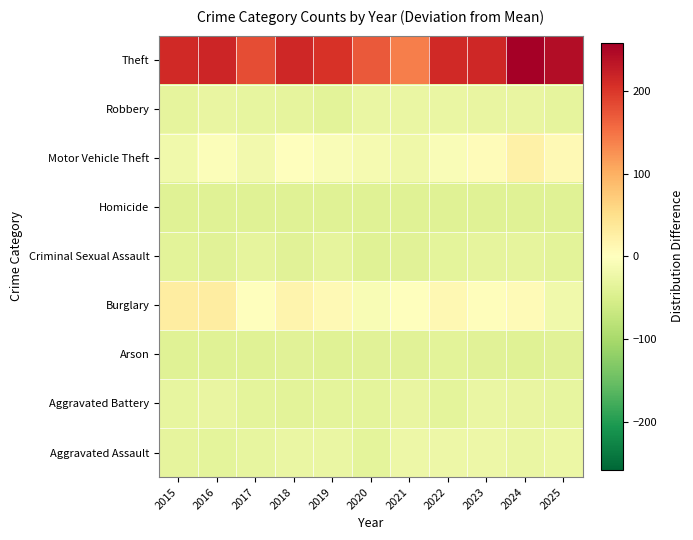

What is the total value across all series at 2020?

-69.2